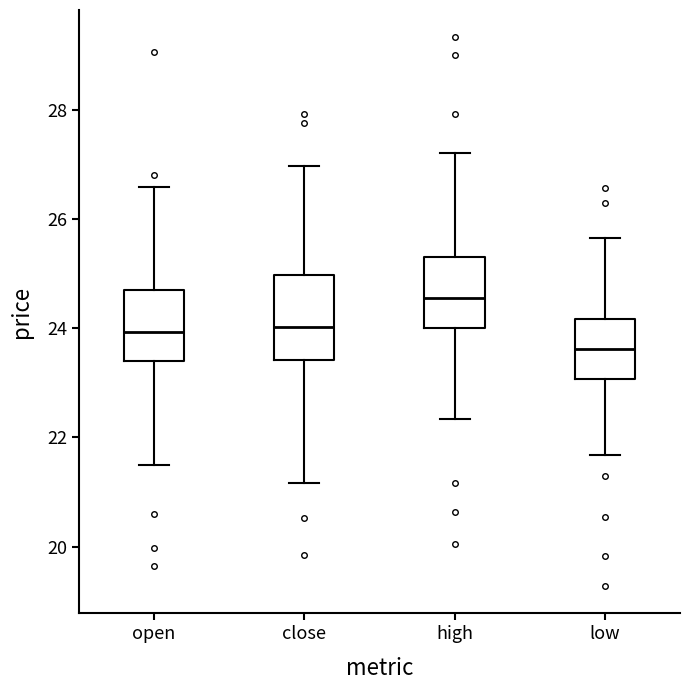

Reading left to right, transcribe this box plot: for each box, give where its median line is, the range the box spans, and where its two whiskers end, as read against the y-axis. The values are not printed on the chart, so give them approximately, as read against the axis.

open: median 24.0, box 23.4 to 24.8, whiskers 21.6 to 26.6
close: median 24.0, box 23.4 to 25.0, whiskers 21.2 to 27.0
high: median 24.6, box 24.0 to 25.4, whiskers 22.4 to 27.2
low: median 23.6, box 23.0 to 24.2, whiskers 21.6 to 25.6